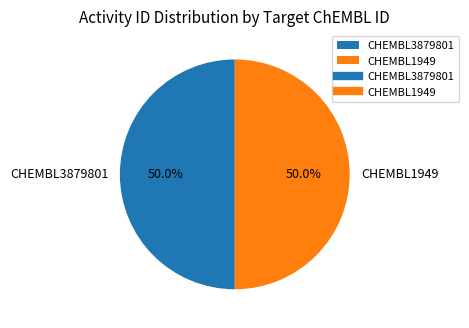

Combined, what portion of the pie is CHEMBL1949 and CHEMBL3879801?

100.0%